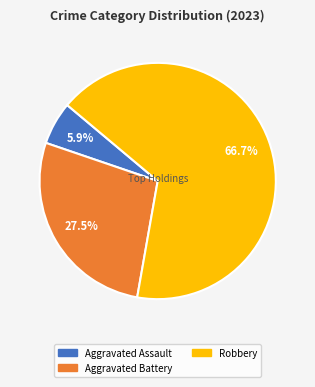

Is there a majority slice in this chart?

Yes